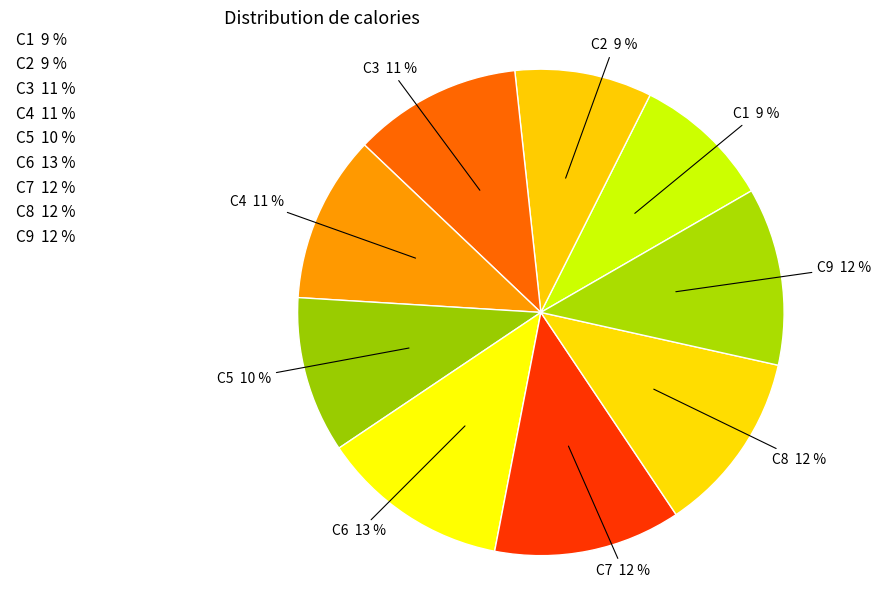

Is there any slice that represents more than half of the pie?

No